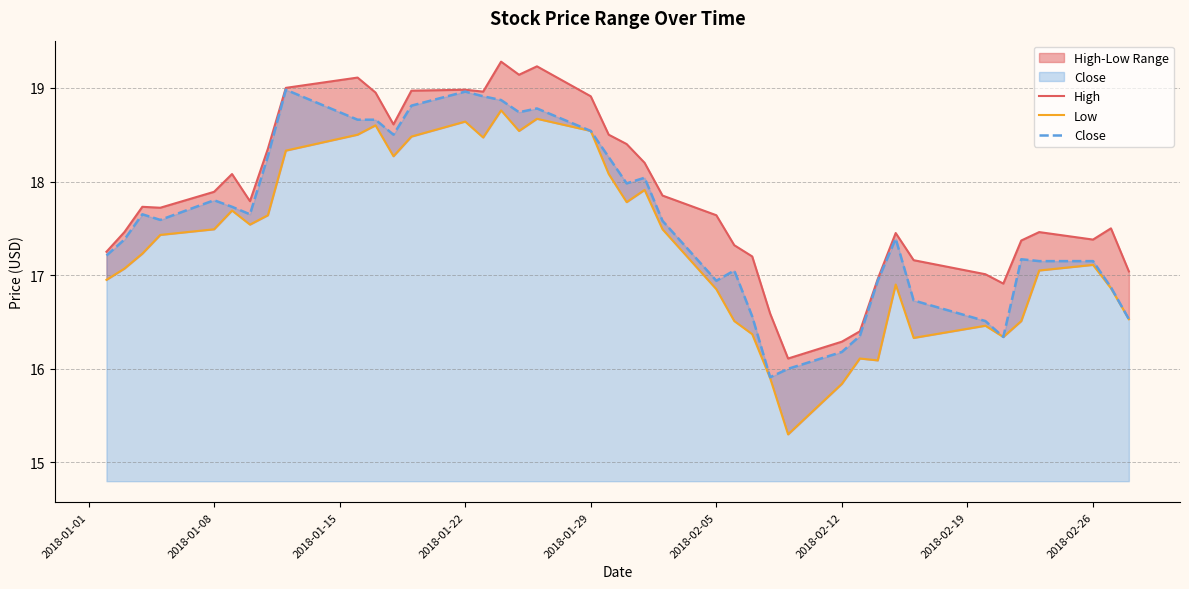

True or false: High and Close cross at least once.

False